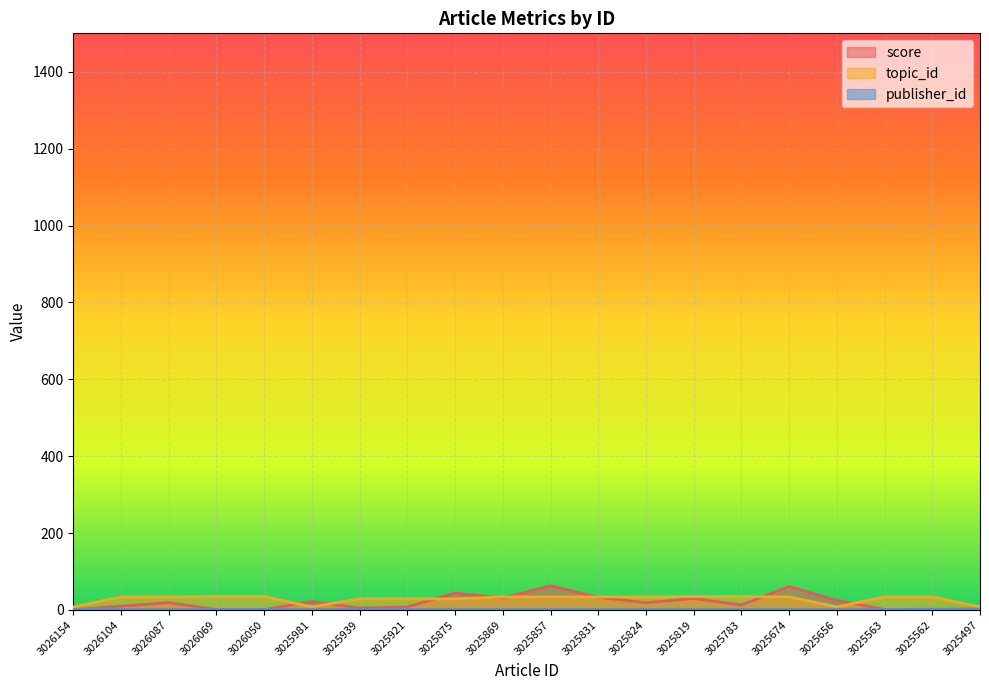

Rank the categories by topic_id value from highest to lowest.

3026069, 3026050, 3025819, 3025783, 3026104, 3026087, 3025869, 3025857, 3025831, 3025824, 3025674, 3025563, 3025562, 3025939, 3025921, 3025875, 3026154, 3025981, 3025656, 3025497